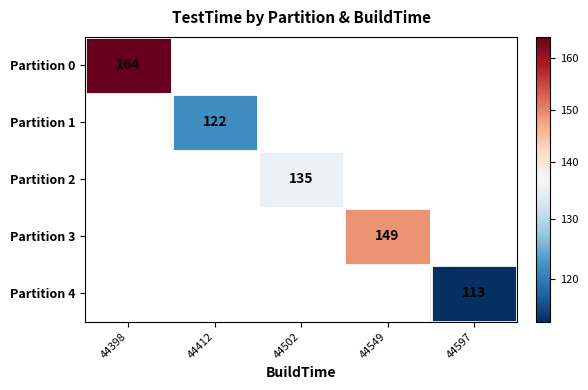

At which category does the chart reach its minimum across all series?

44597